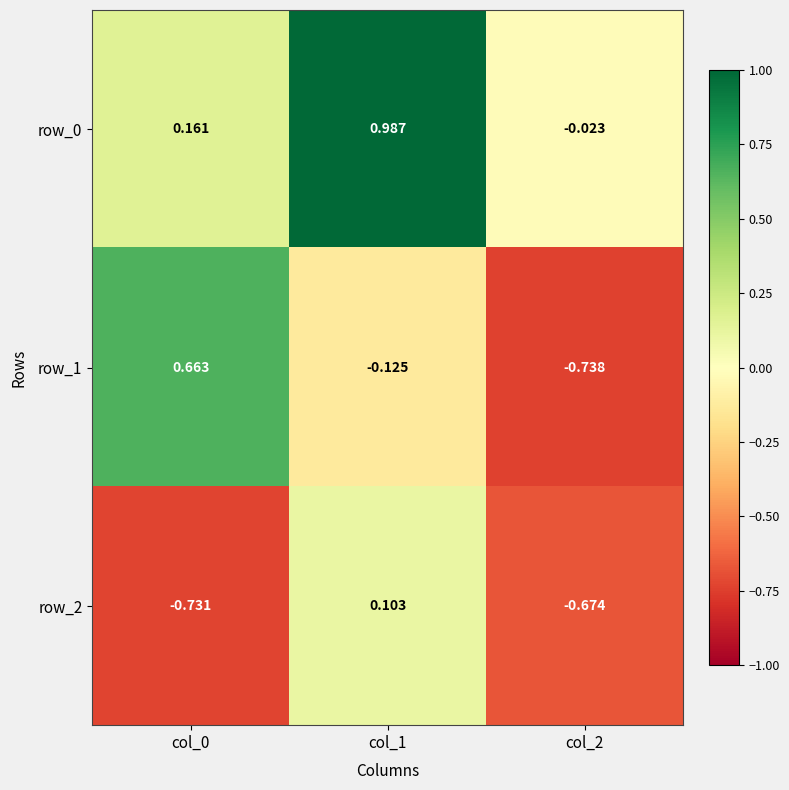

At which category is the sum across all series the highest?

col_1